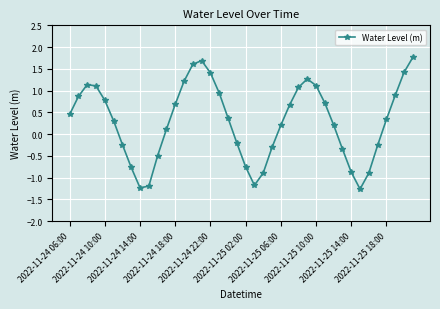

What is the value of the 6th point from the left?

0.3